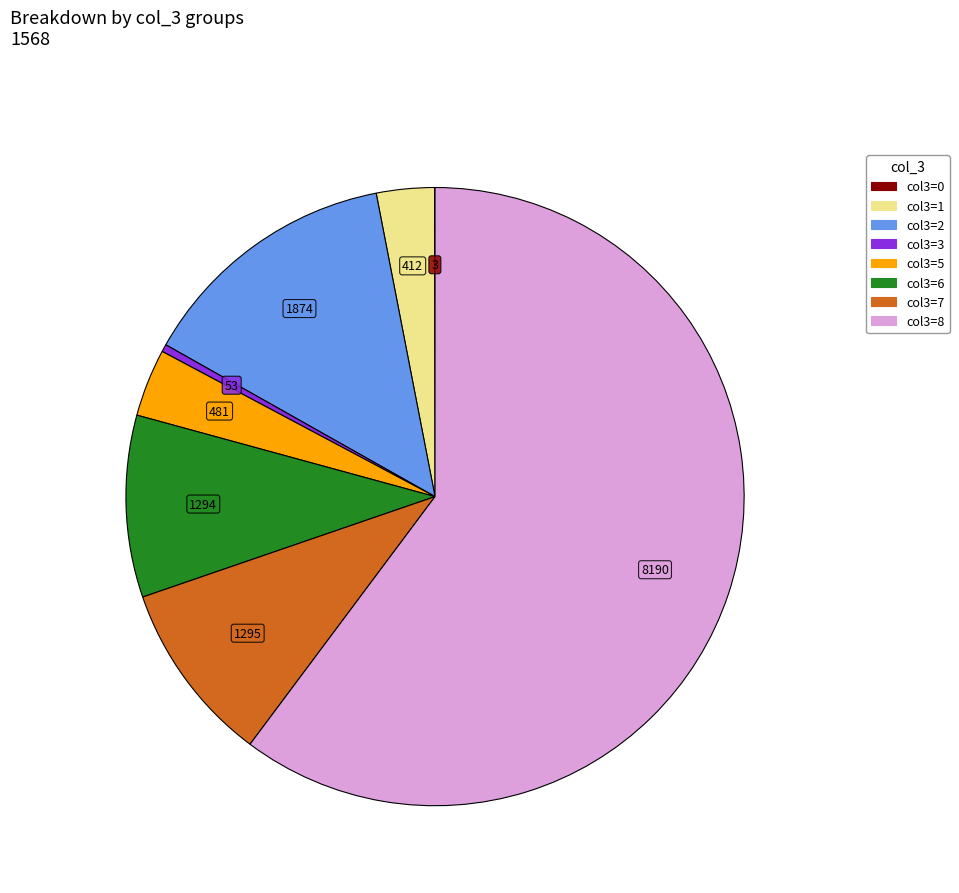

Is there any slice that represents more than half of the pie?

Yes